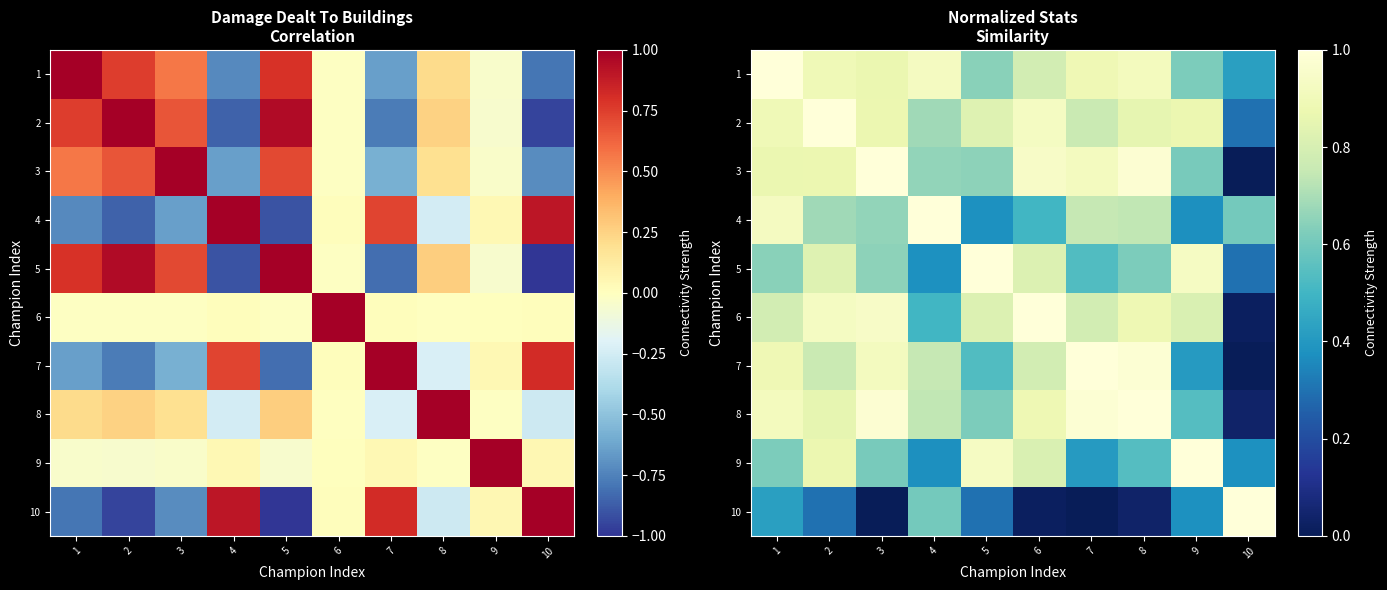

What is the sum of the 9 values at 8 and 3?

1.2